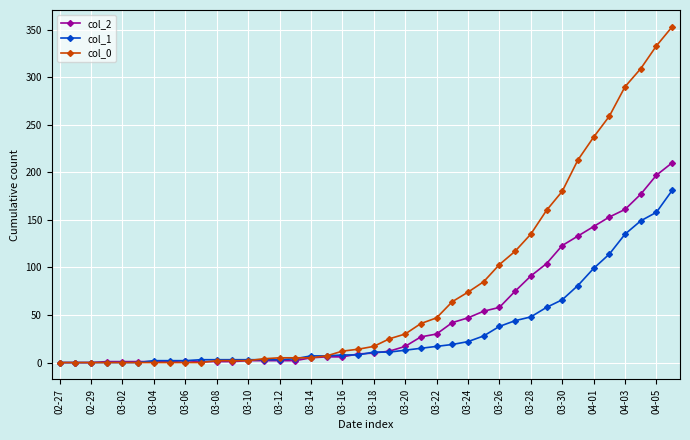

At how many categories does at least one series exceed 250?

5